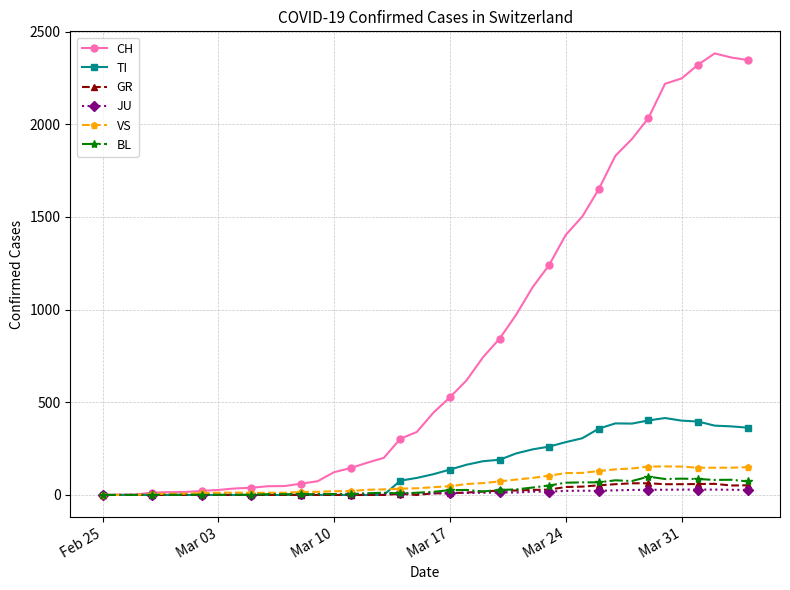

Rank the series by their maximum value, from highest to lowest.

CH, TI, VS, BL, GR, JU